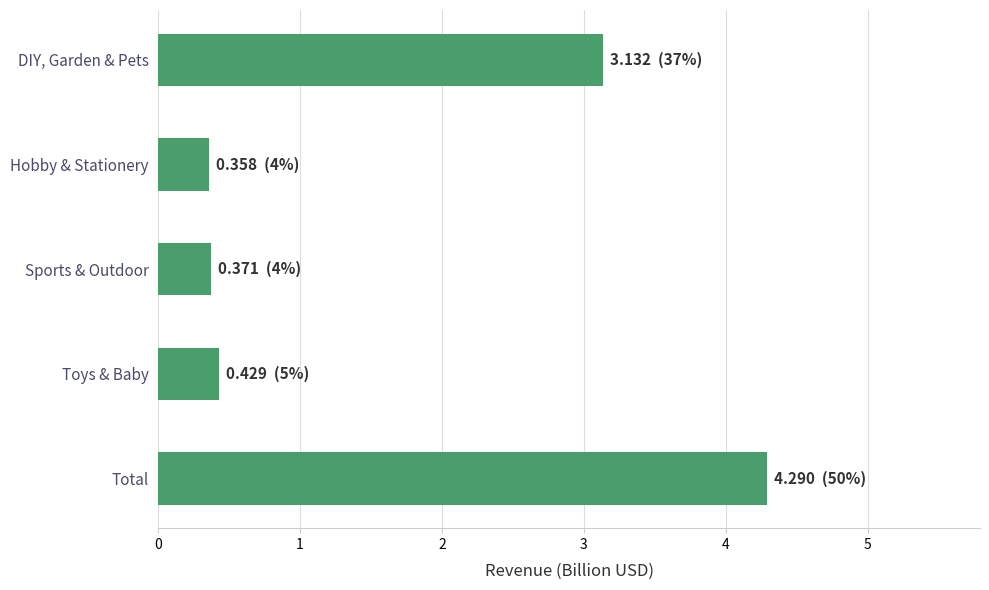

Reading bottom to top, extract all data points from this chart.

4.3	0.4	0.4	0.4	3.1